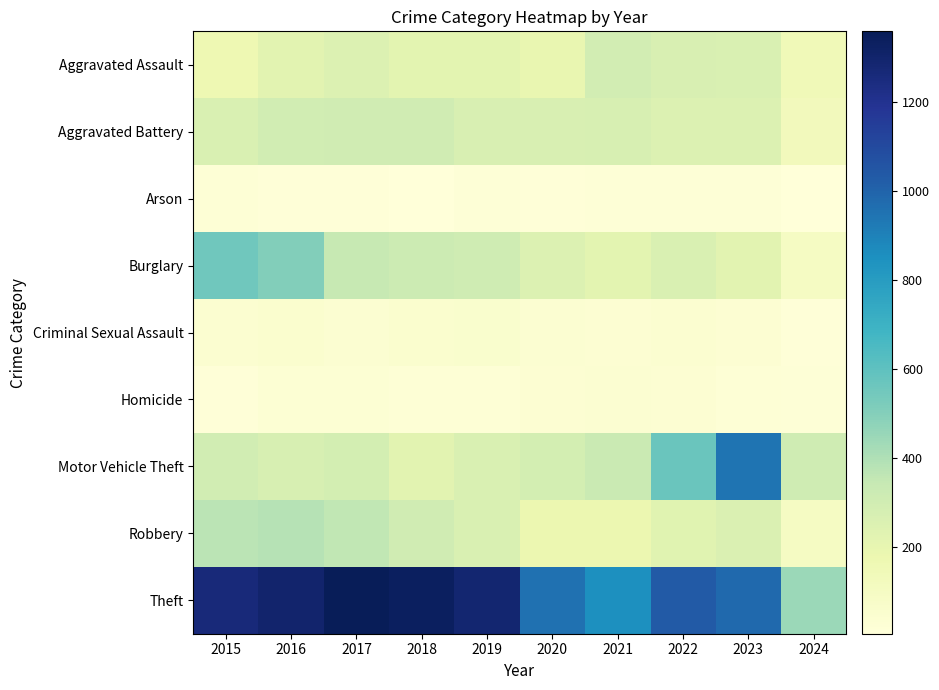

Which series has the largest total across all categories?

Theft